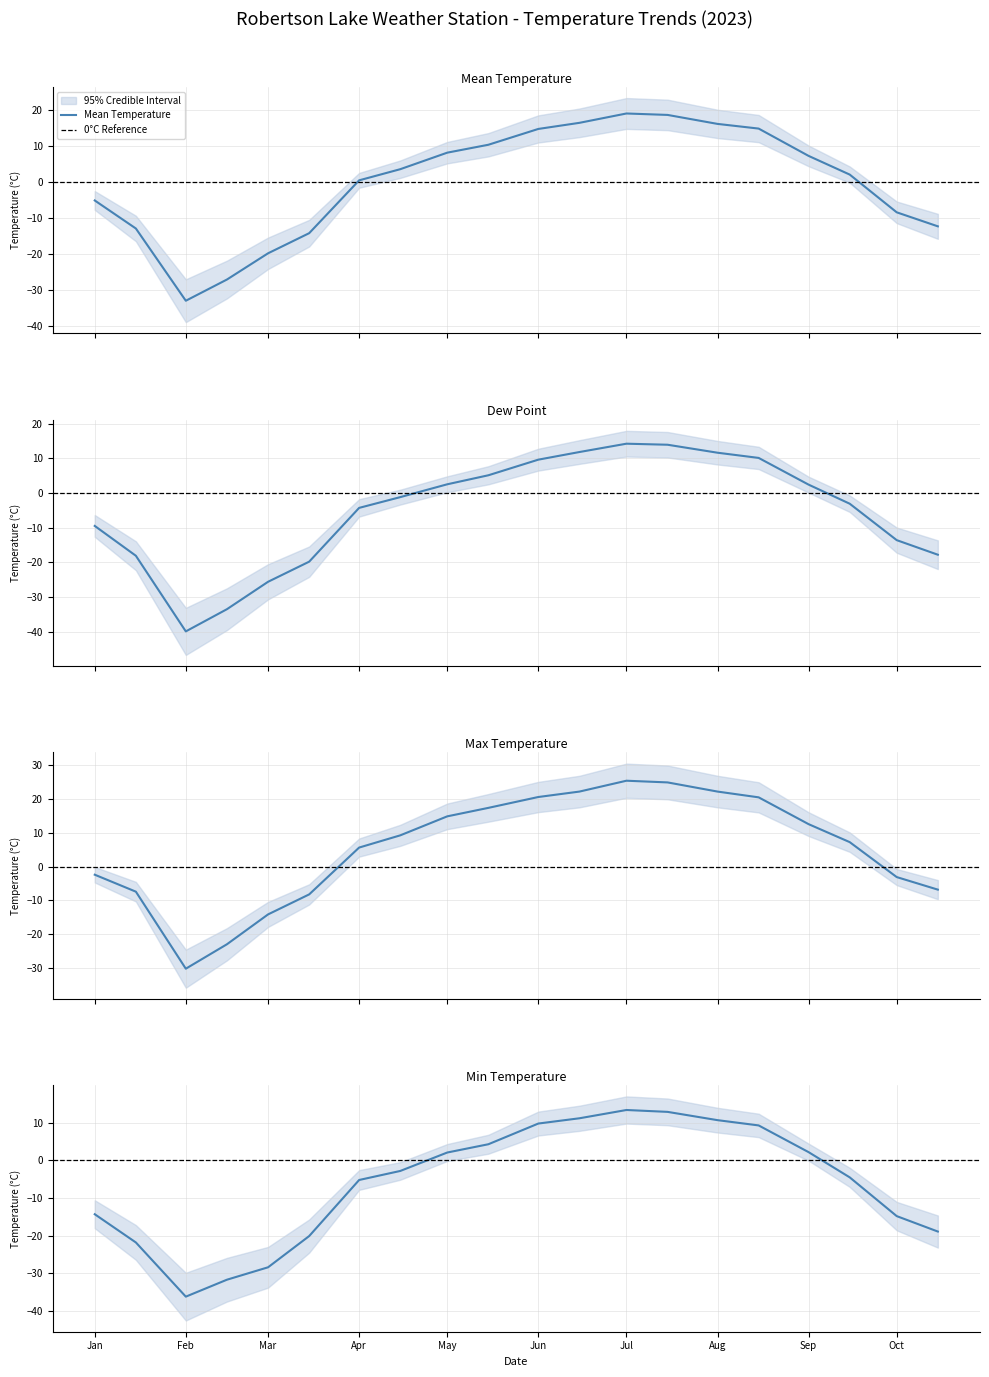

What is the average value of the MAX series?

5.3